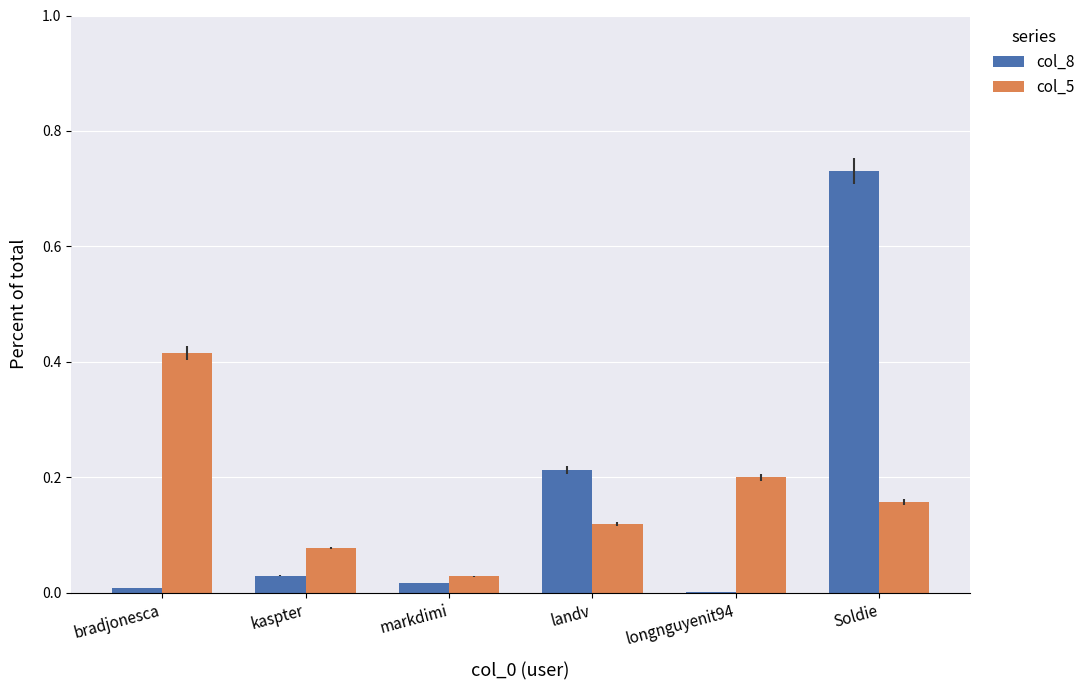

The value of col_5 at Soldie is 0.2. True or false?

True